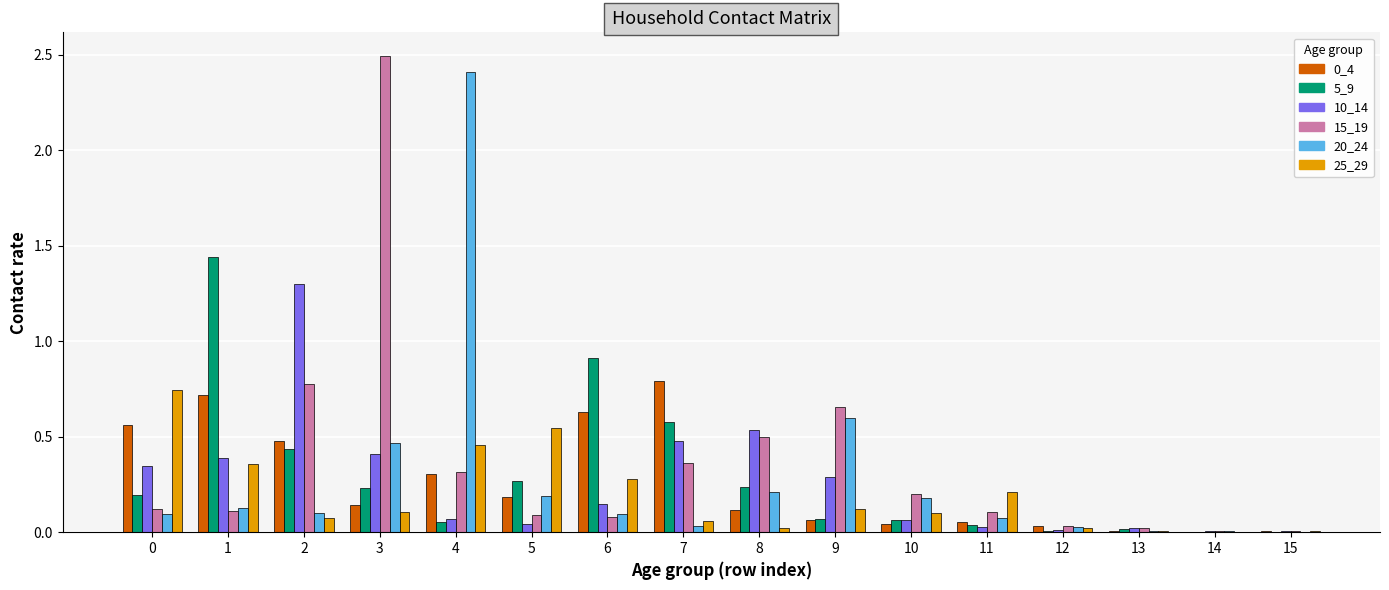

The value of 10_14 at 10 is 0.1. True or false?

True